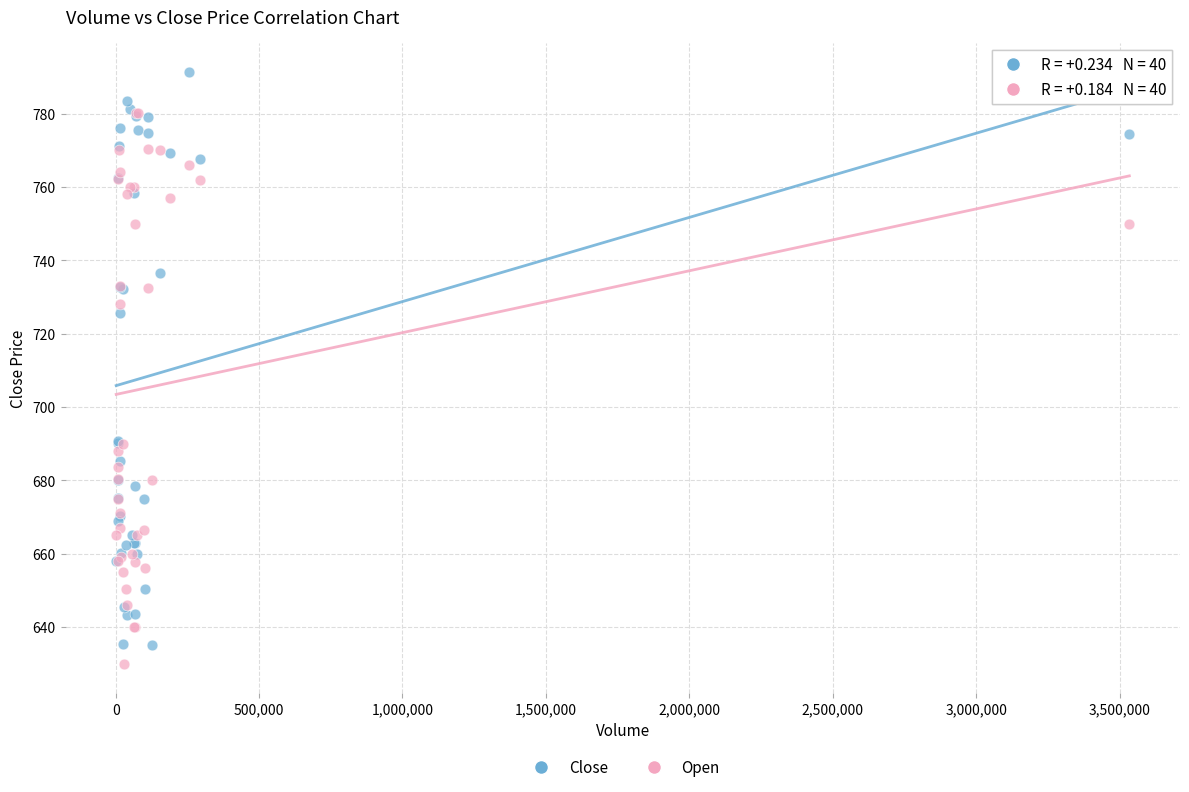

In the Close series, what Y value is closest to 713?

725.5